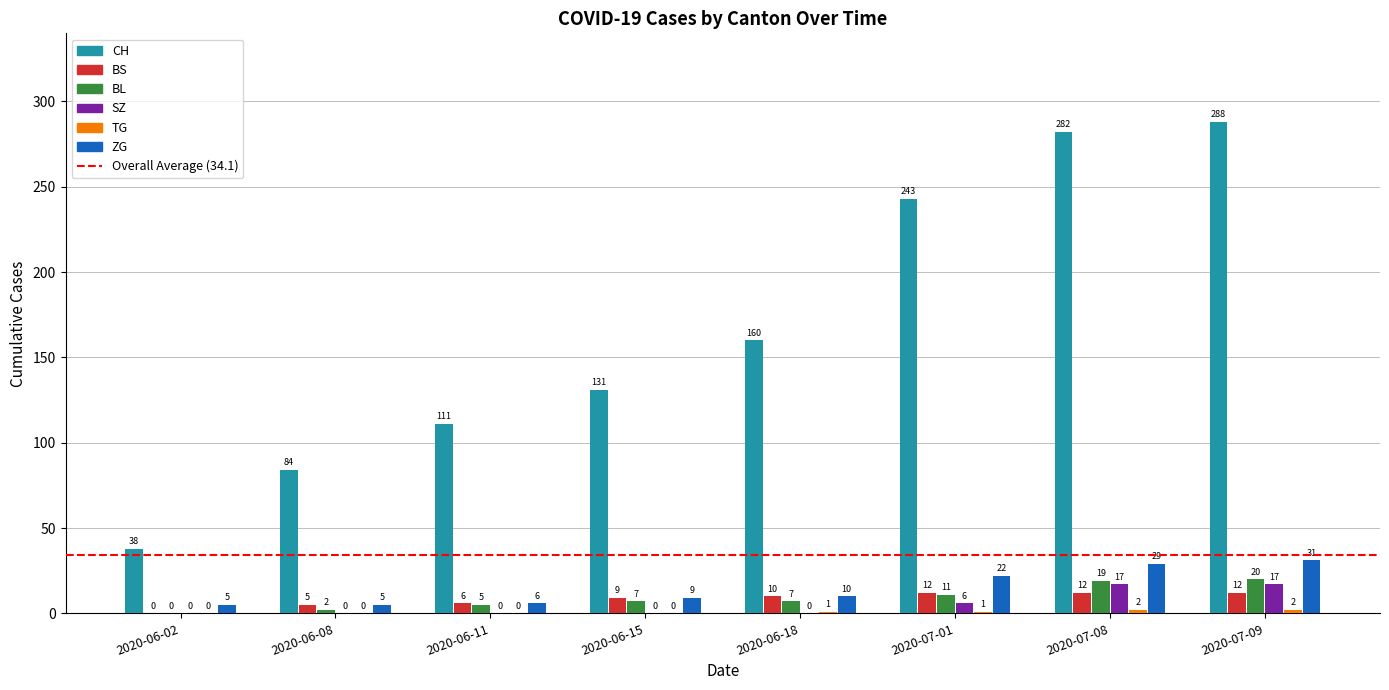

What is the spread (max minus min) of values at 2020-06-11?

111